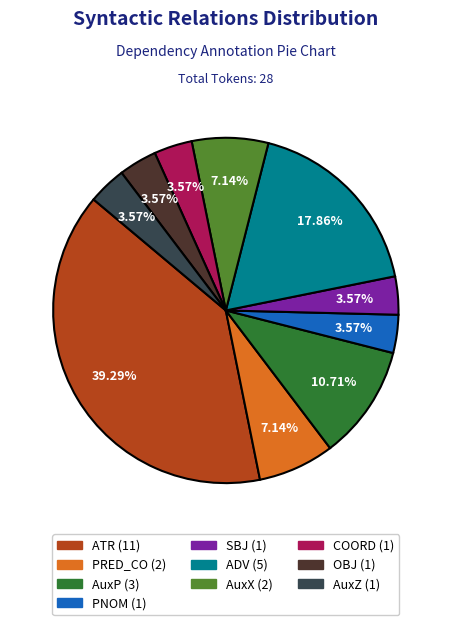

To the nearest percent, what percentage of the pie is AuxP?

11%